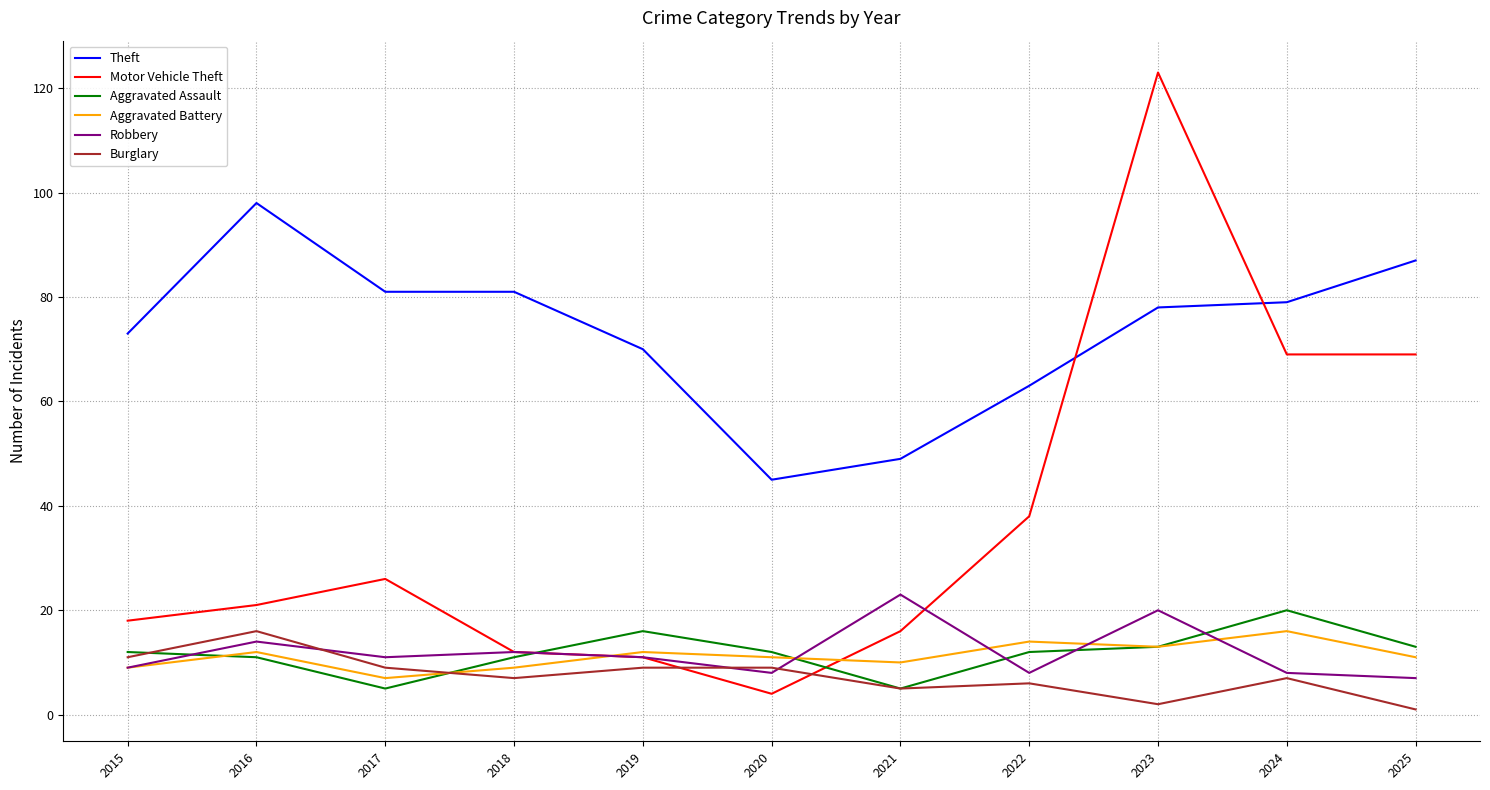

What is the difference between the maximum and minimum values in the Burglary series?

15